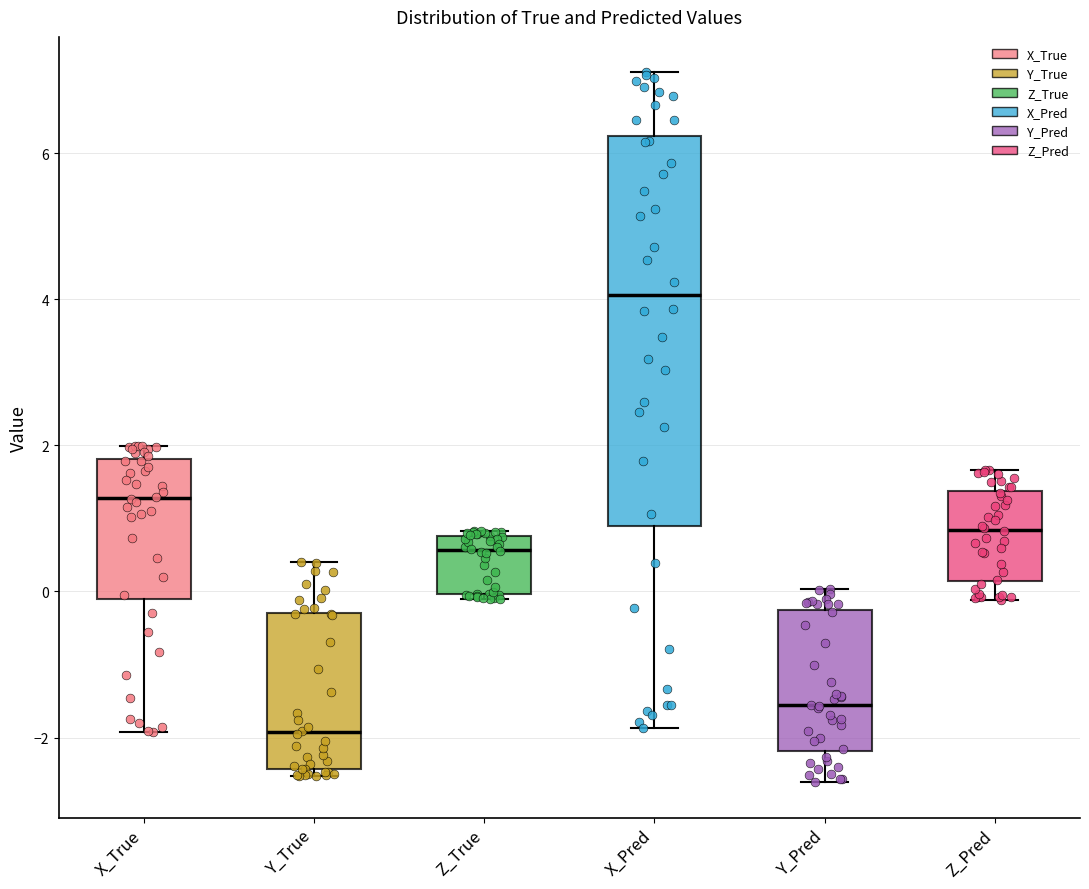

Which box's median line is the lowest?

Y_True